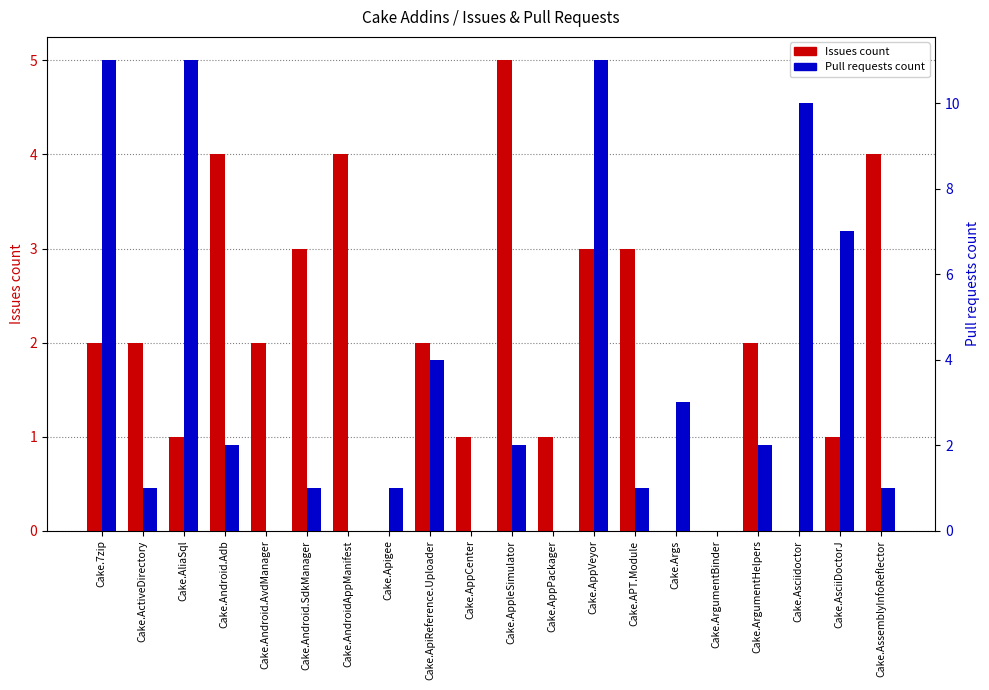

How many bars are there in total?

40